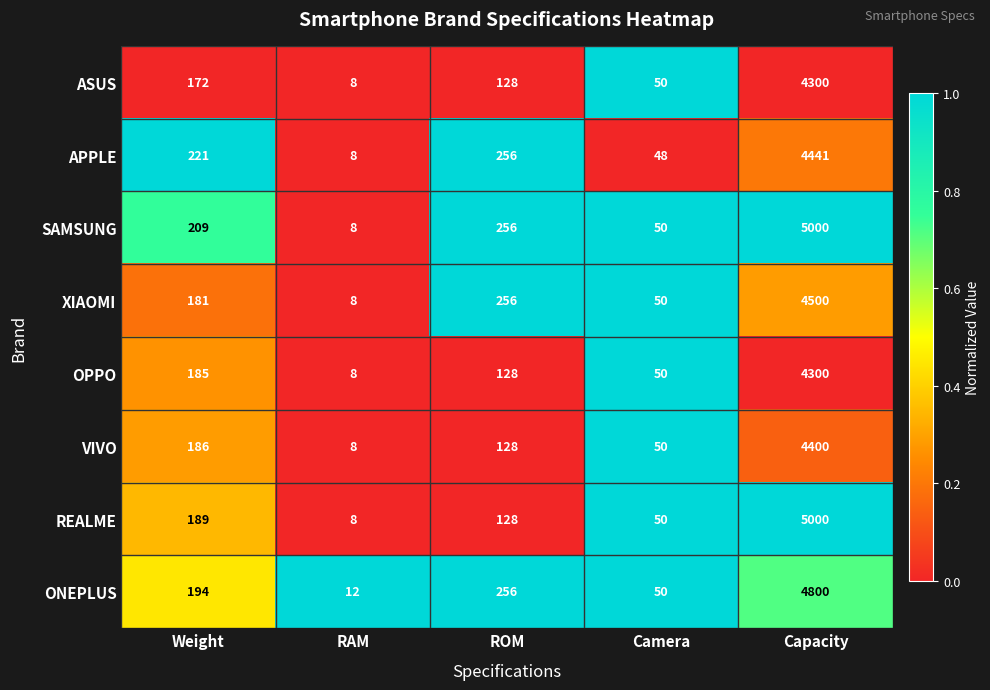

Is it true that OPPO equals 128 at ROM?

True